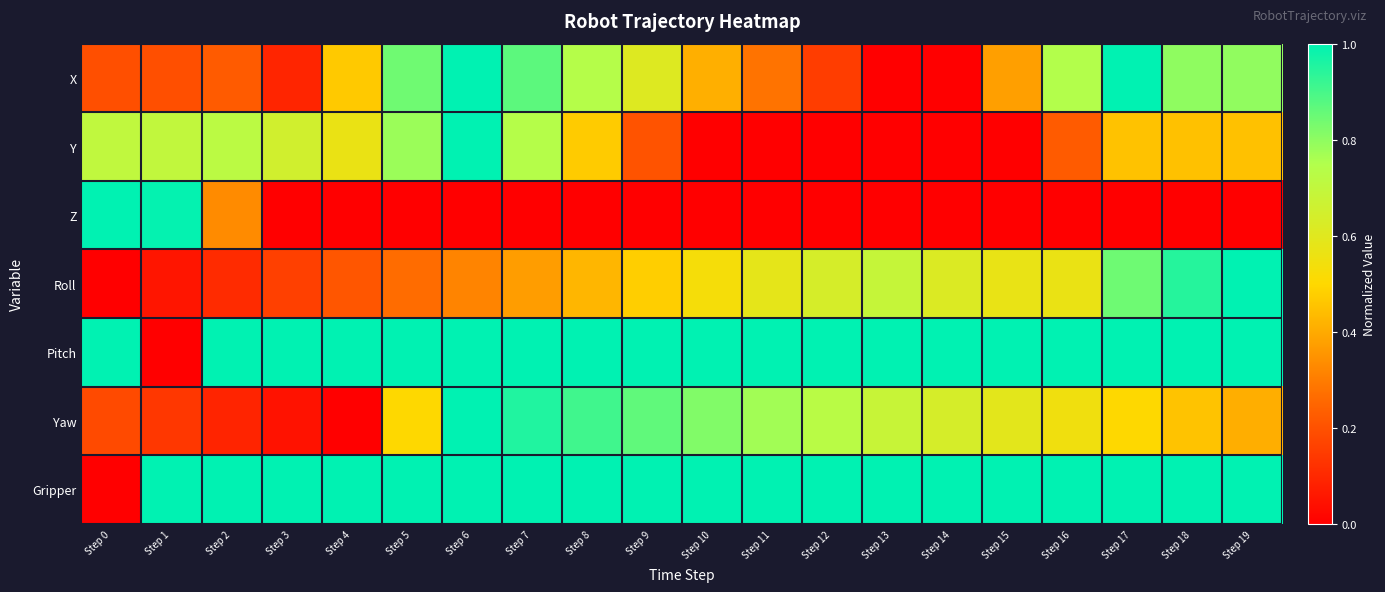

At Step 9, list the series in order from smallest to largest.

Z, Y, Roll, X, Yaw, Pitch, Gripper